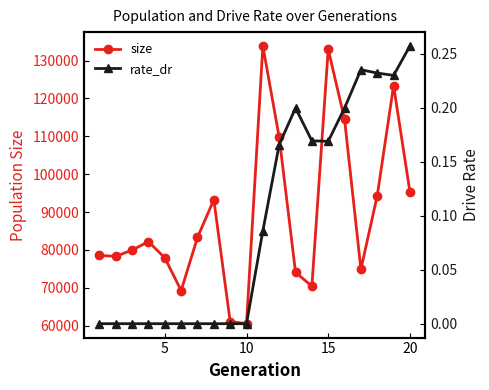

How many lines are shown in the chart?

2